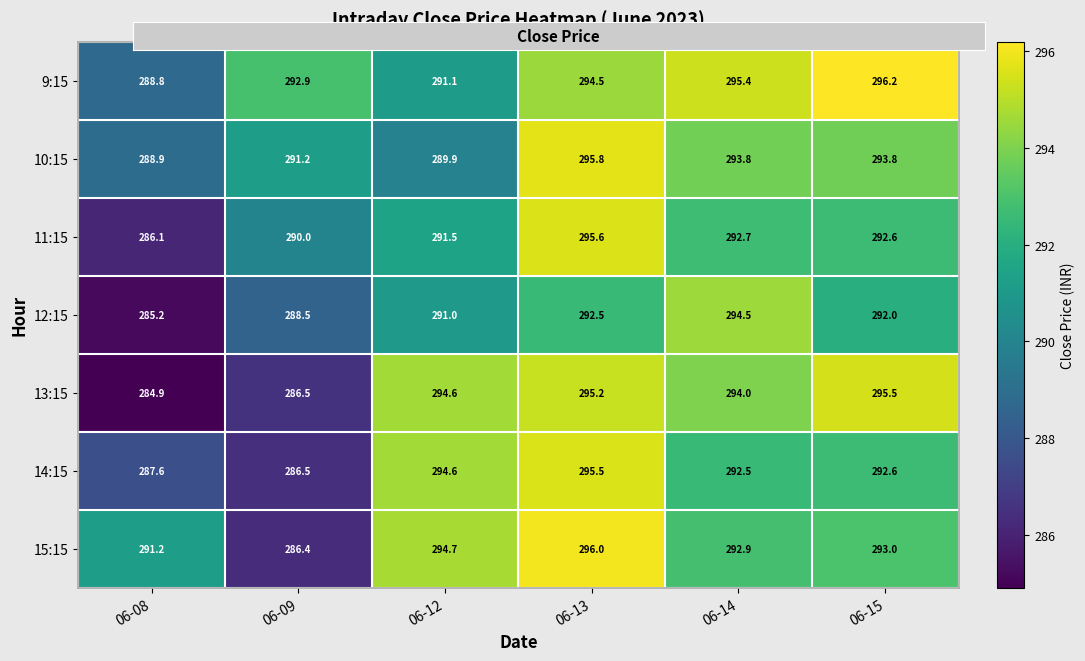

Is the value of 10:15 at 06-15 greater than the value of 9:15 at 06-14?

No